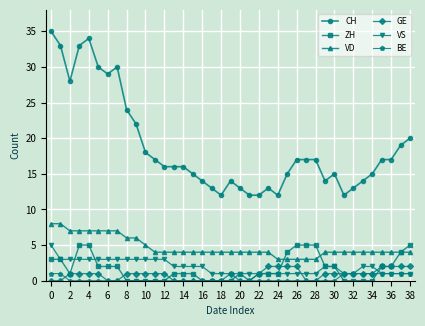

What are all the series names shown in the legend?

CH, ZH, VD, GE, VS, BE